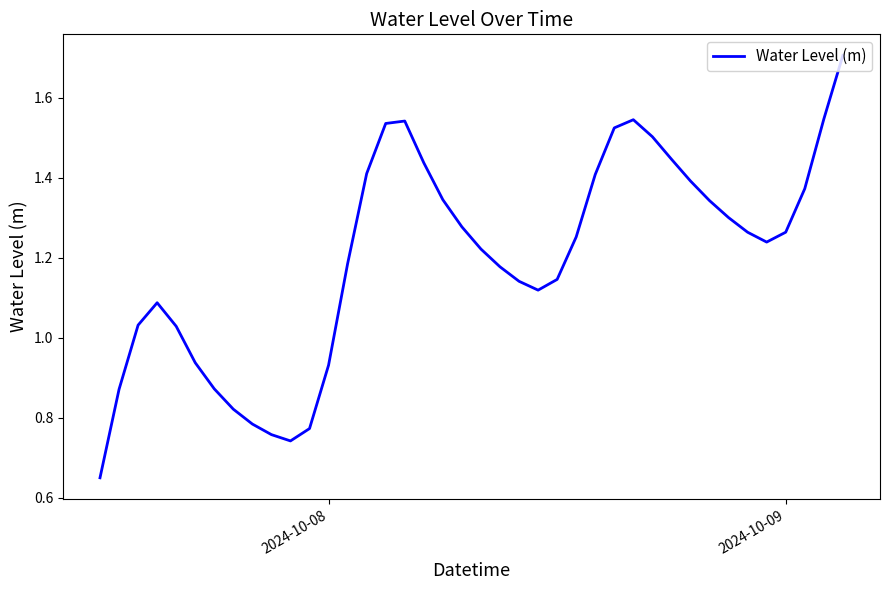

What is the greatest value displayed?

1.7